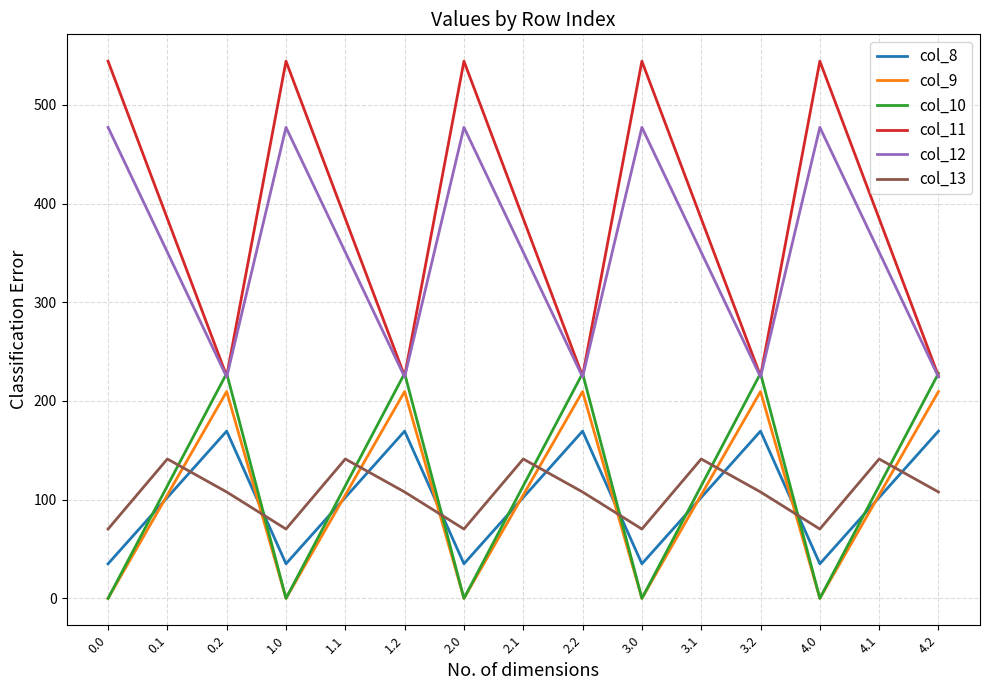

Reading left to right, transcribe all the data shown in this chart.

col_8: 35.0	102.3	169.5	35.0	102.3	169.5	35.0	102.3	169.5	35.0	102.3	169.5	35.0	102.3	169.5
col_9: 0.0	104.8	209.6	0.0	104.8	209.6	0.0	104.8	209.6	0.0	104.8	209.6	0.0	104.8	209.6
col_10: 0.0	114.0	228.0	0.0	114.0	228.0	0.0	114.0	228.0	0.0	114.0	228.0	0.0	114.0	228.0
col_11: 544.3	384.7	225.2	544.3	384.7	225.2	544.3	384.7	225.2	544.3	384.7	225.2	544.3	384.7	225.2
col_12: 477.2	350.8	224.3	477.2	350.8	224.3	477.2	350.8	224.3	477.2	350.8	224.3	477.2	350.8	224.3
col_13: 70.2	141.2	107.8	70.2	141.2	107.8	70.2	141.2	107.8	70.2	141.2	107.8	70.2	141.2	107.8